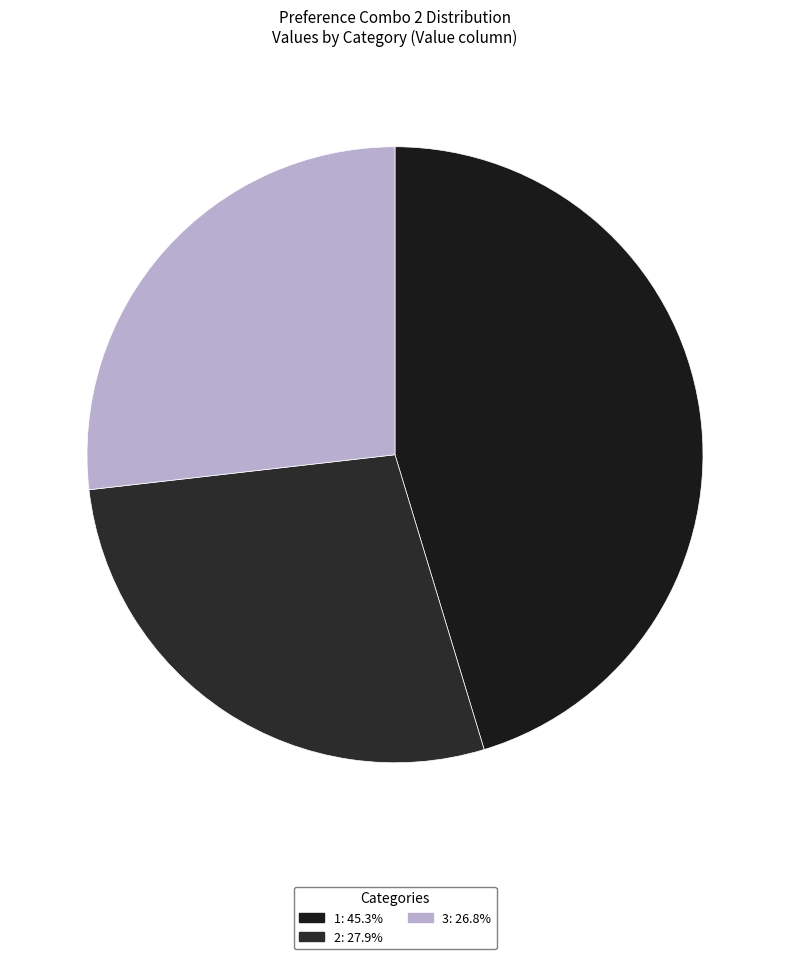

How many slices are in this pie chart?

3